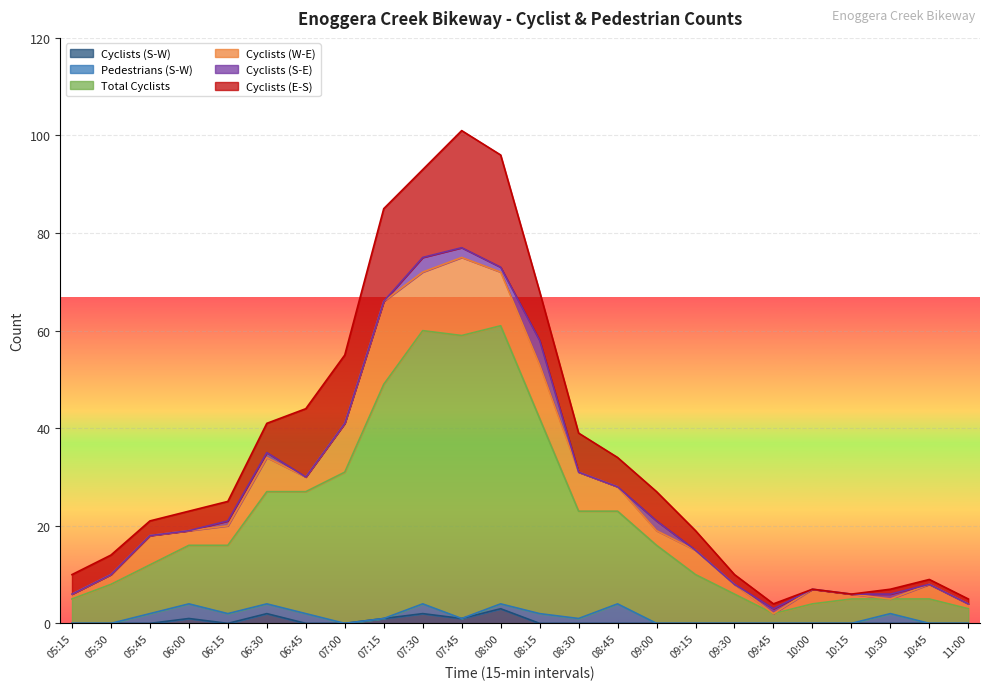

Is it true that Total Cyclists equals 19 at 06:00?

False